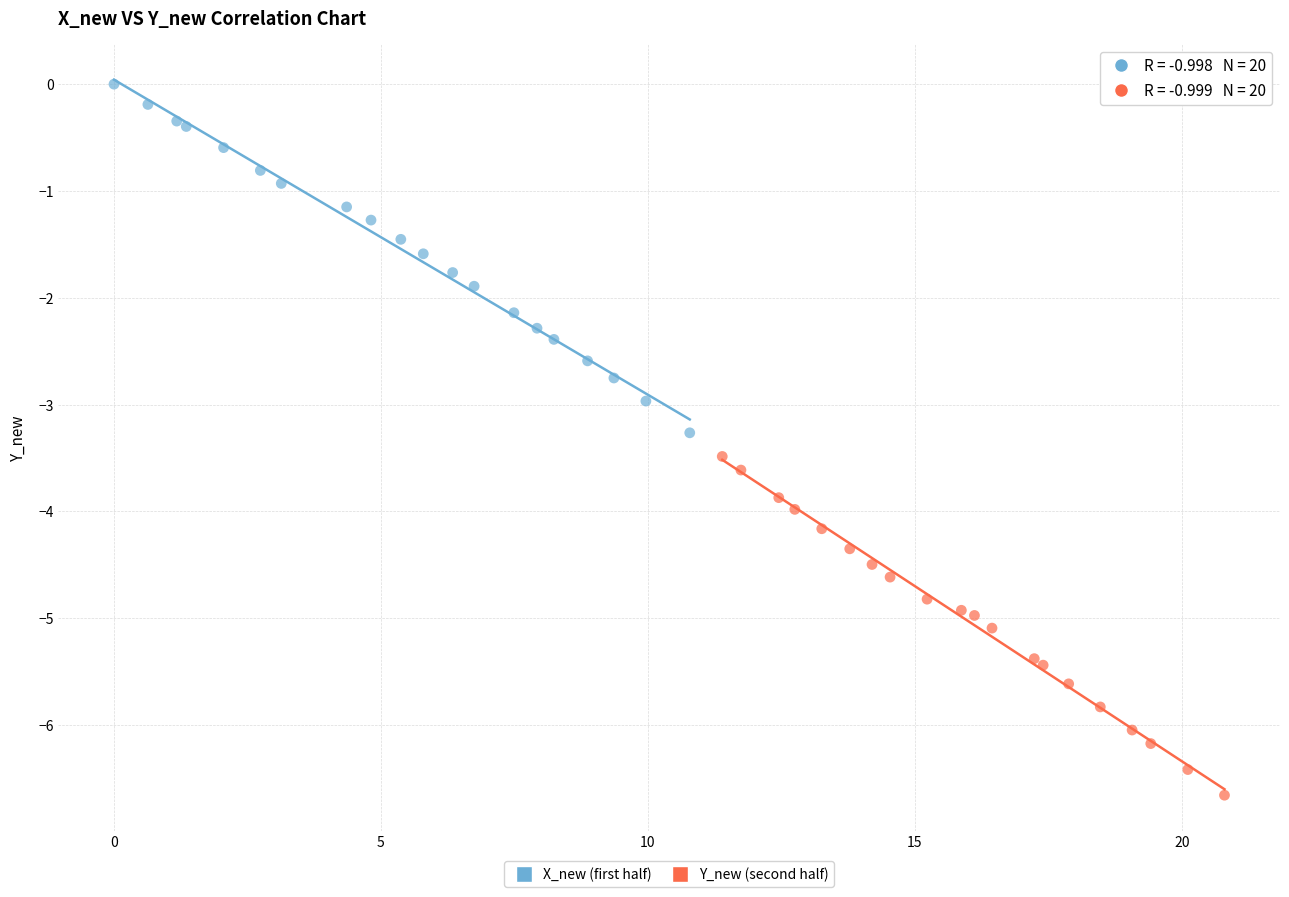

What are all the series names shown in the legend?

X_new (first half), Y_new (second half)